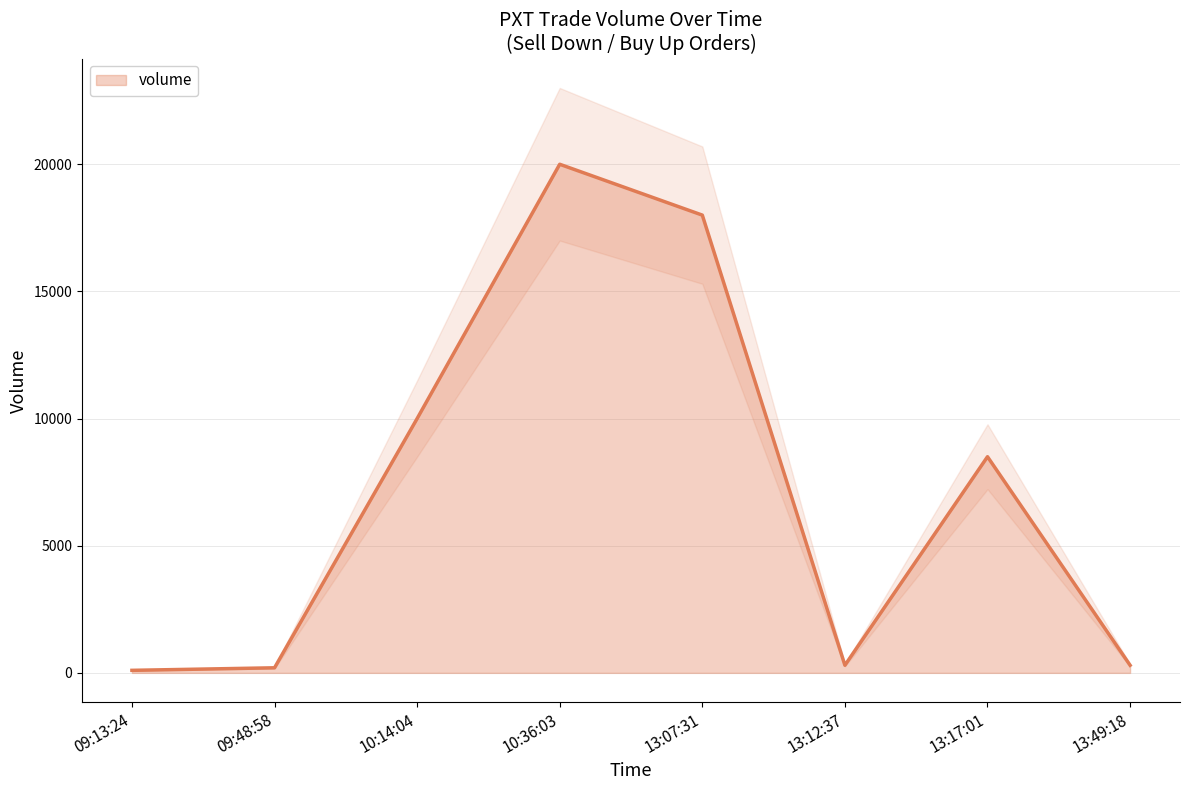

What position from the left is 13:07:31?

7